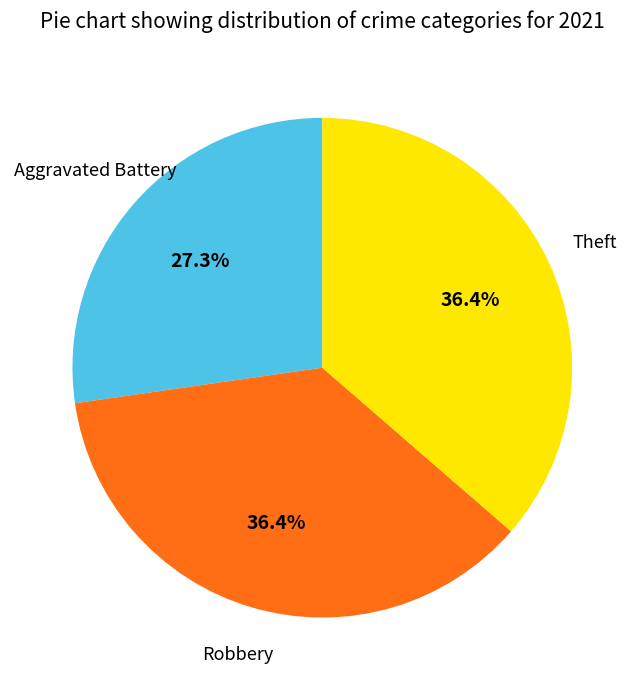

Is there a majority slice in this chart?

No